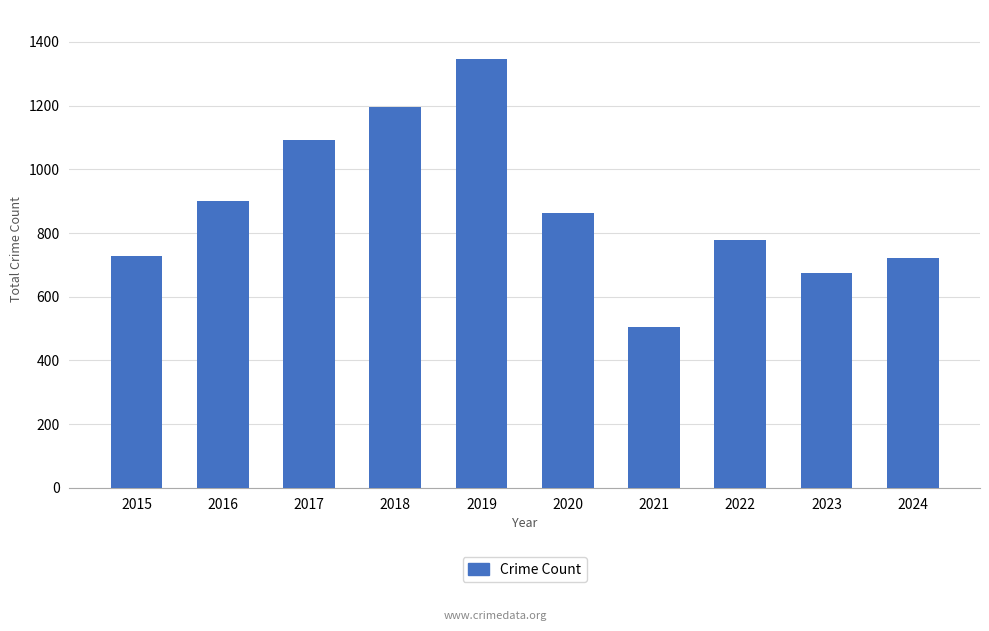

What is the change in value from 2015 to 2022?

+50